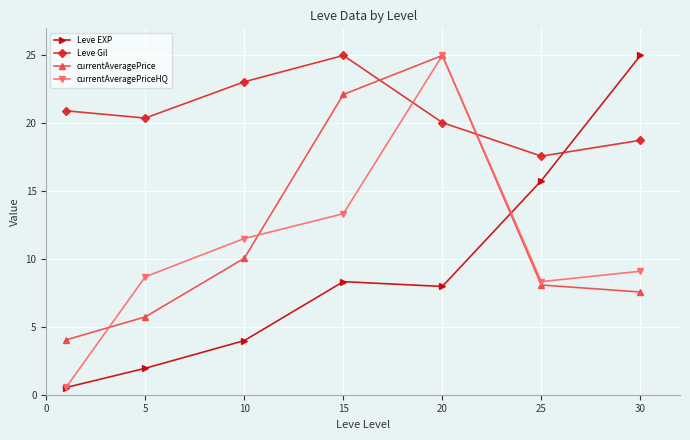

Does the chart display data point markers on the line(s)?

Yes